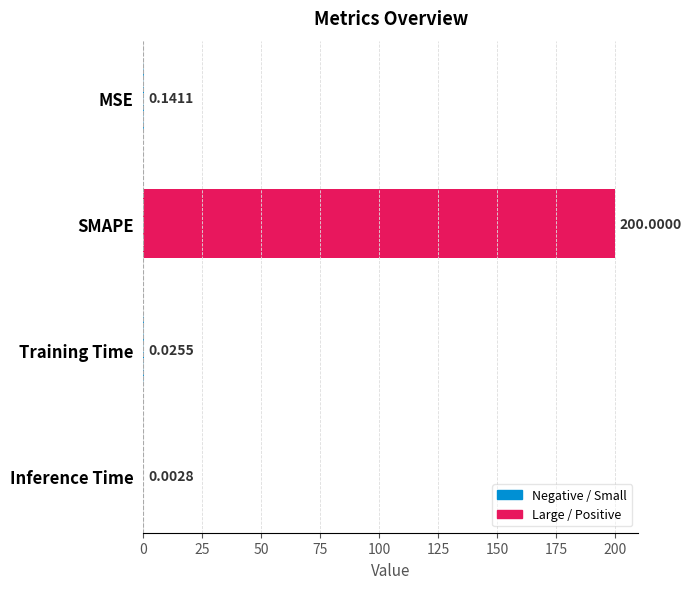

Between Training Time and SMAPE, which is larger?

SMAPE